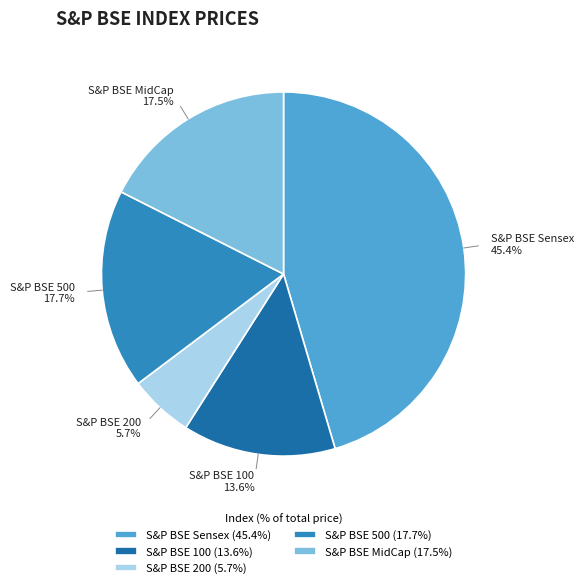

Between S&P BSE 500 and S&P BSE 200, which is larger?

S&P BSE 500